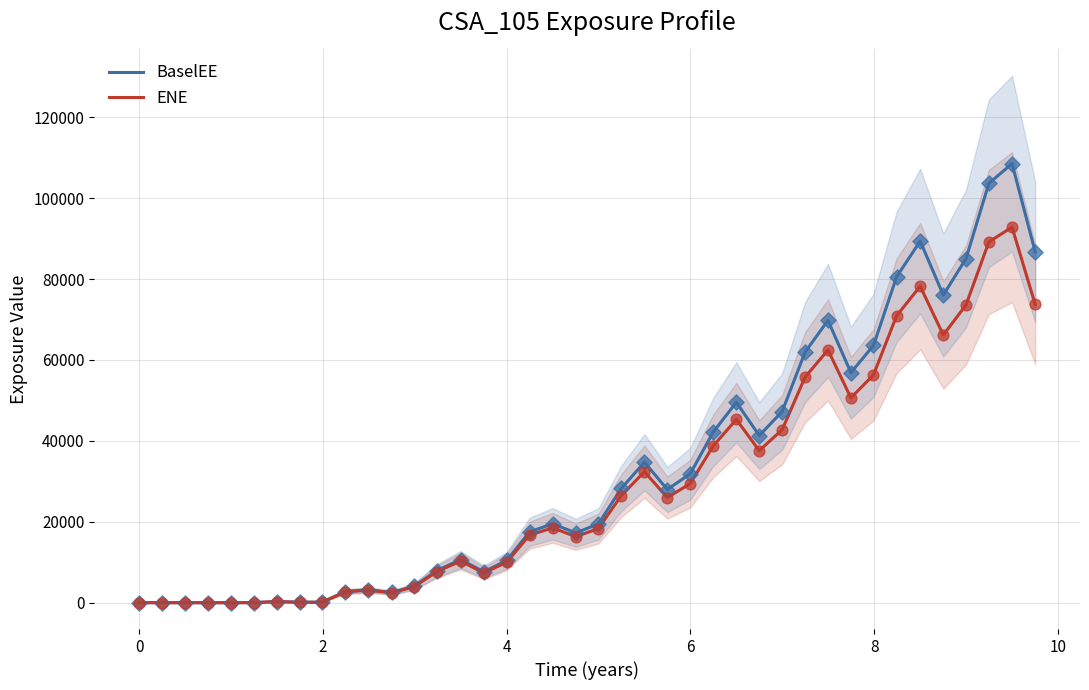

What are all the series names shown in the legend?

BaselEE, ENE